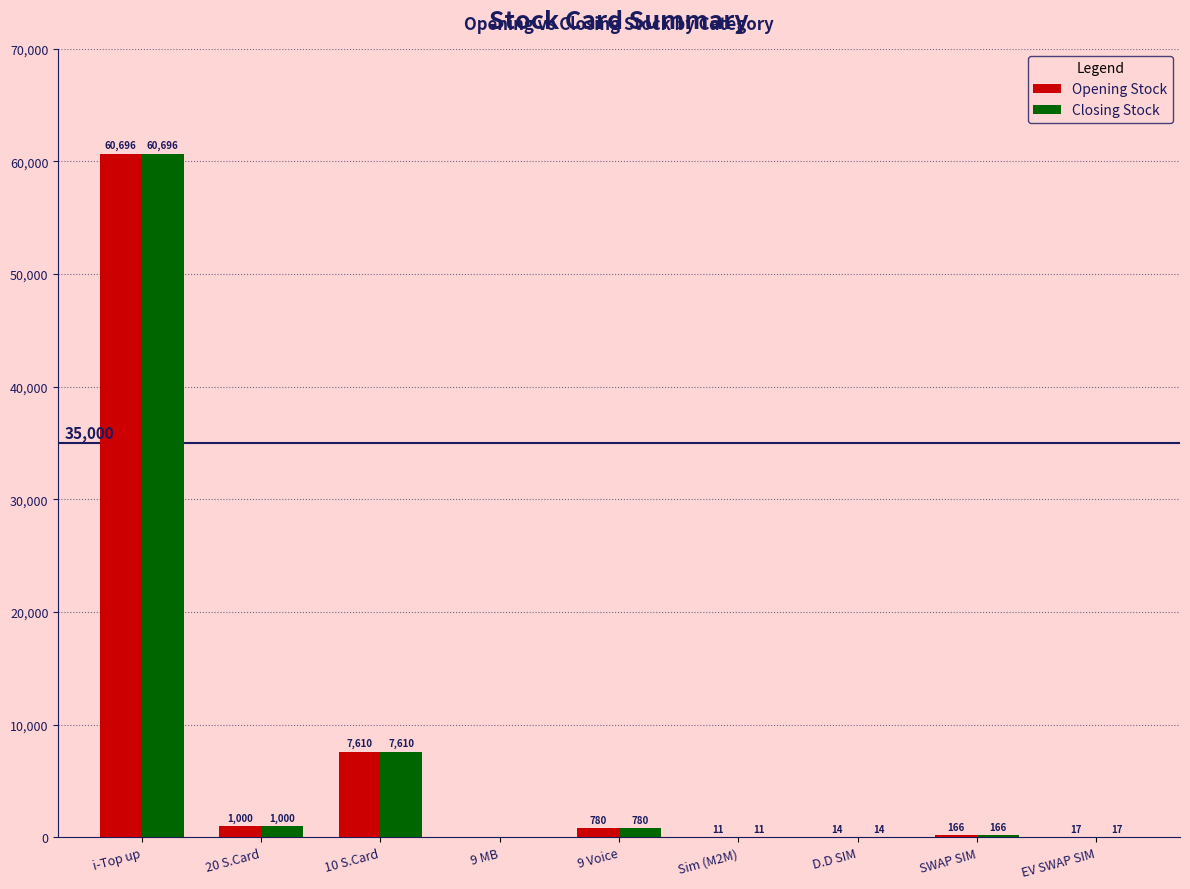

What is the maximum value shown in the chart?

60696